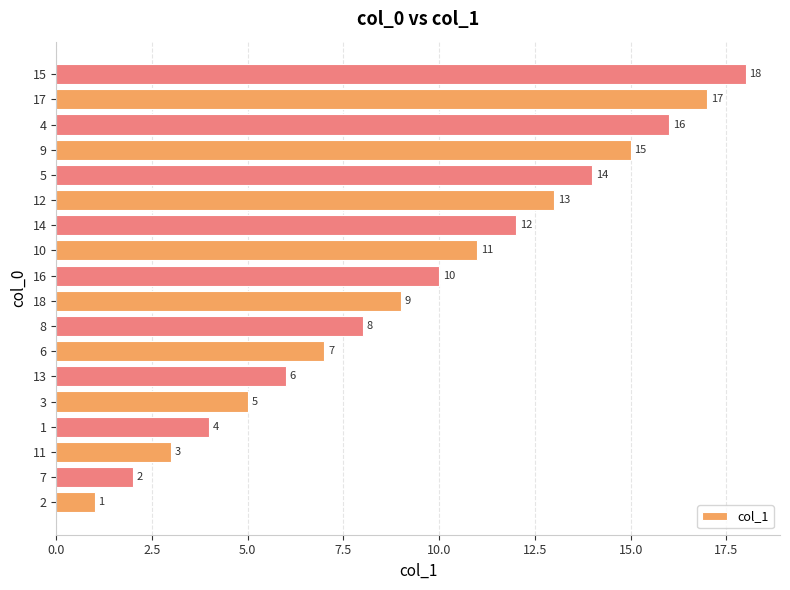

The value at 17 is 22. True or false?

False